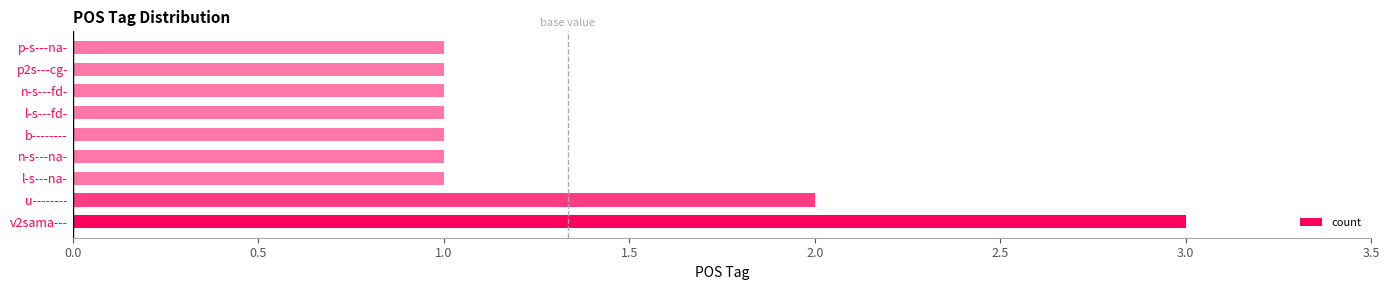

Count the values in the range 1 to 2.

8